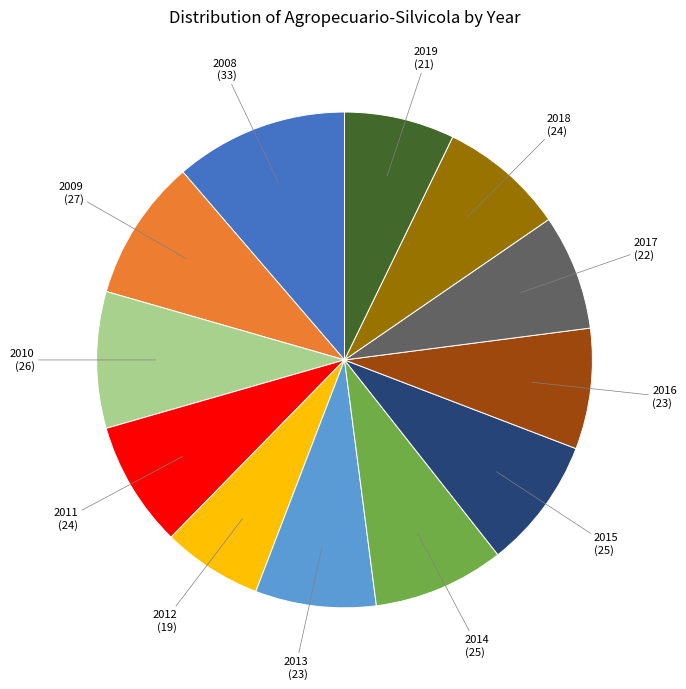

Is there a majority slice in this chart?

No